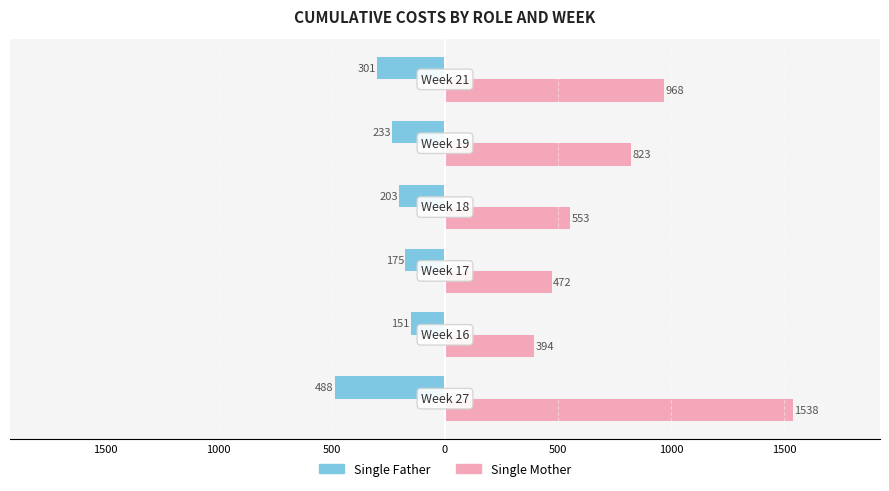

What are all the series names shown in the legend?

Single Father, Single Mother